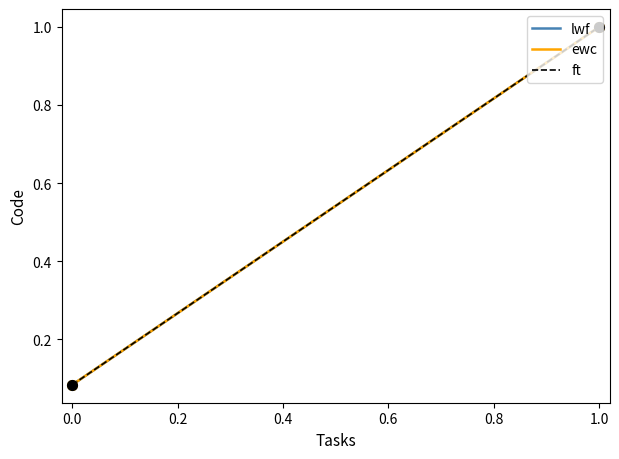

How many lines are shown in the chart?

3